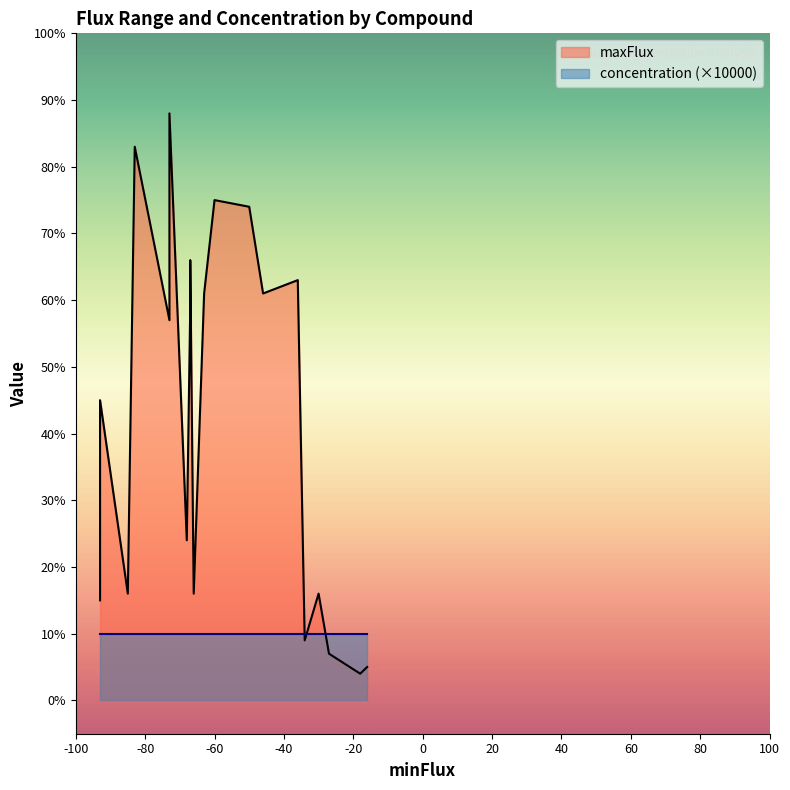

At which label is maxFlux closest to 46?

Mg